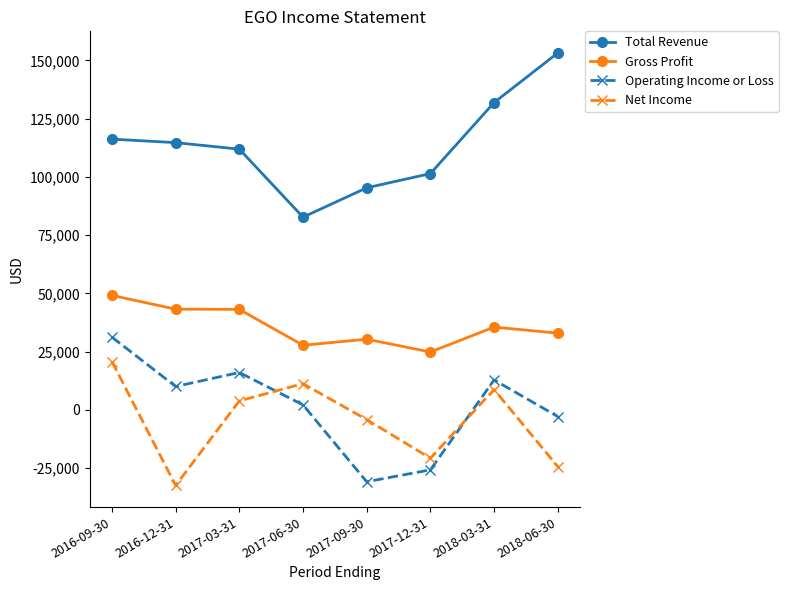

What is the sum of the Operating Income or Loss values at 2018-03-31 and 2017-03-31?

28800